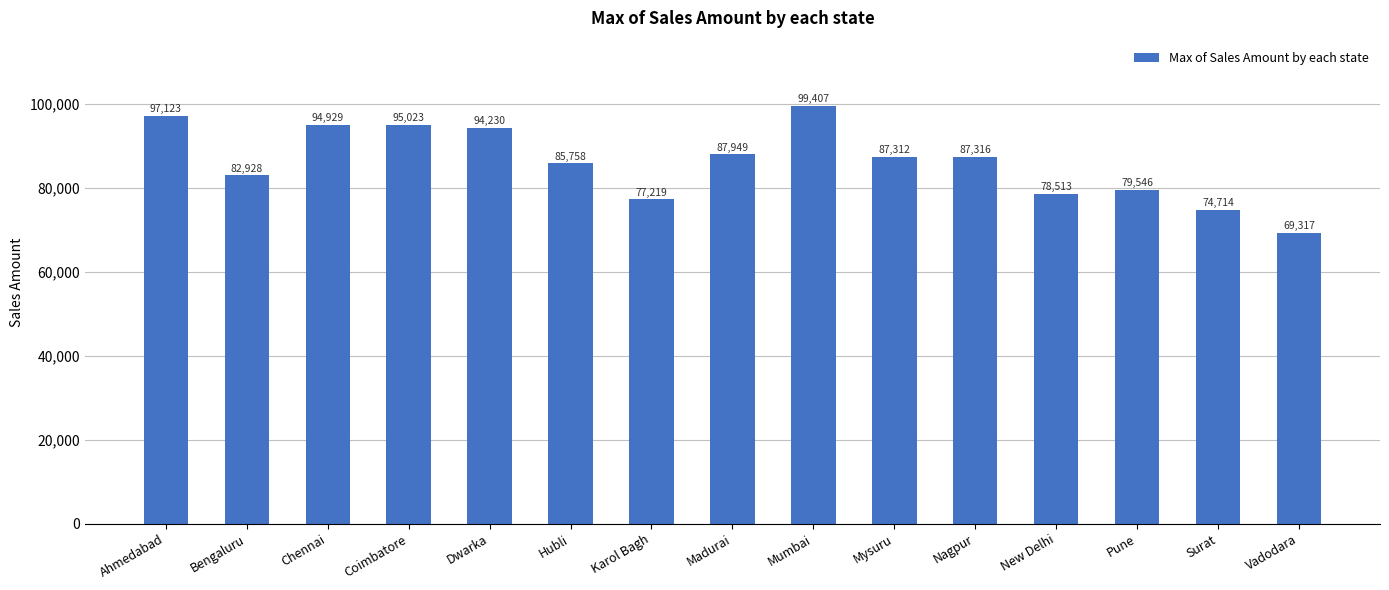

How many categories are shown in the chart?

15